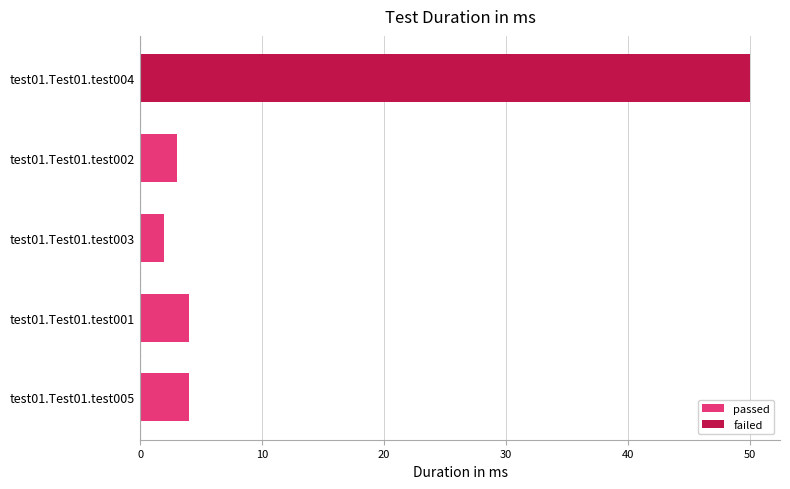

What is the maximum value shown in the chart?

50